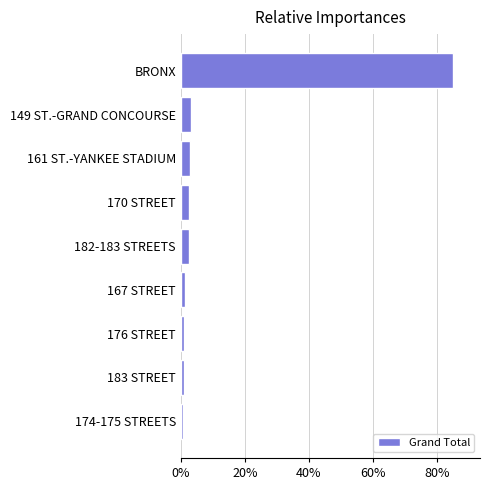

Does the chart contain any negative values?

No